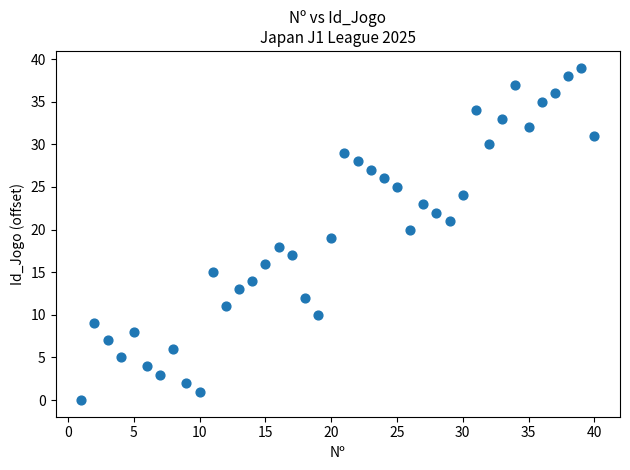

What is the range of Y values (max minus min)?

39